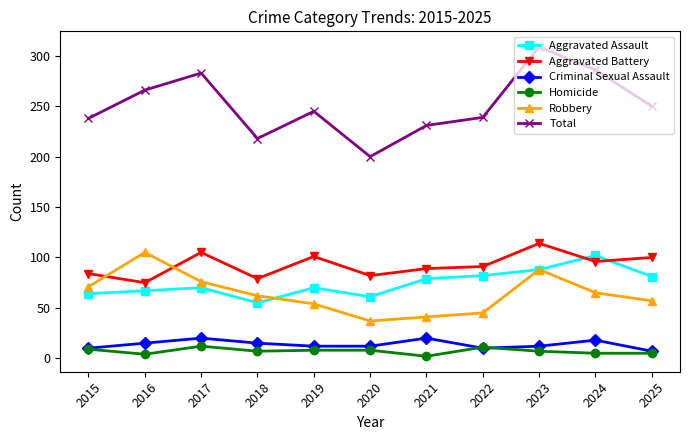

What is the spread (max minus min) of values at 2018?

211